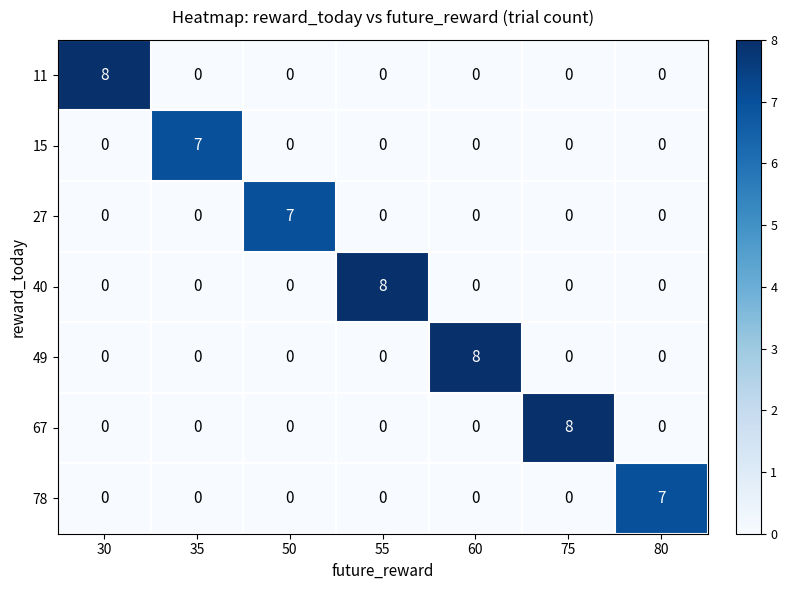

What is the spread (max minus min) of values at 75?

8